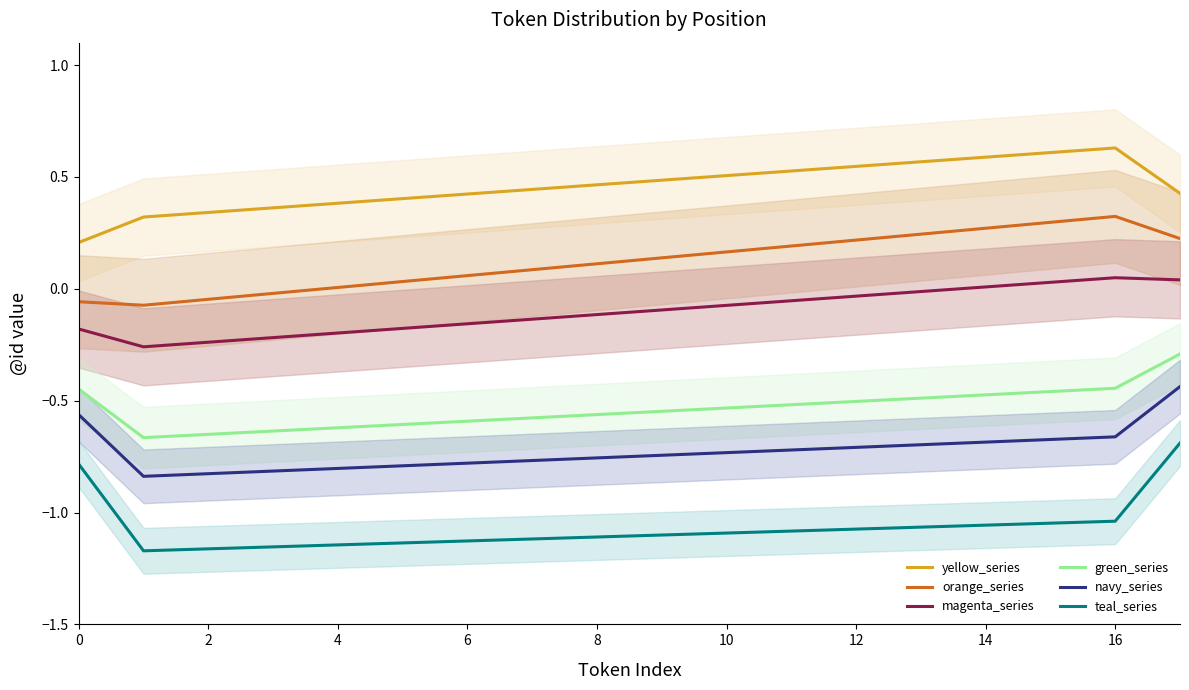

What is the maximum value shown in the chart?

0.6